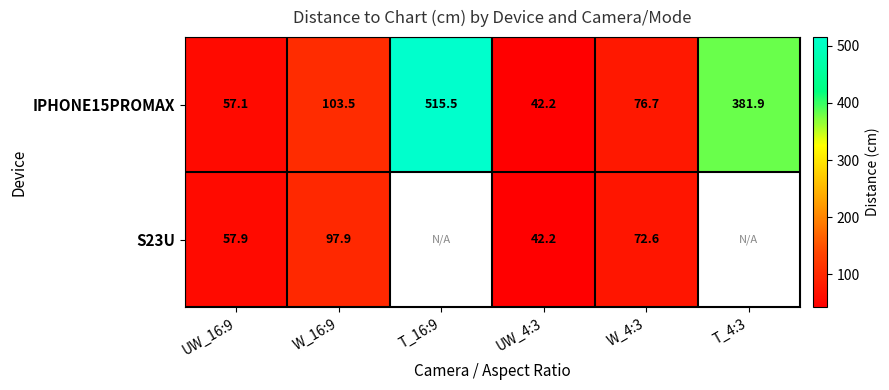

What value does the IPHONE15PROMAX series have at UW_16:9?

57.1